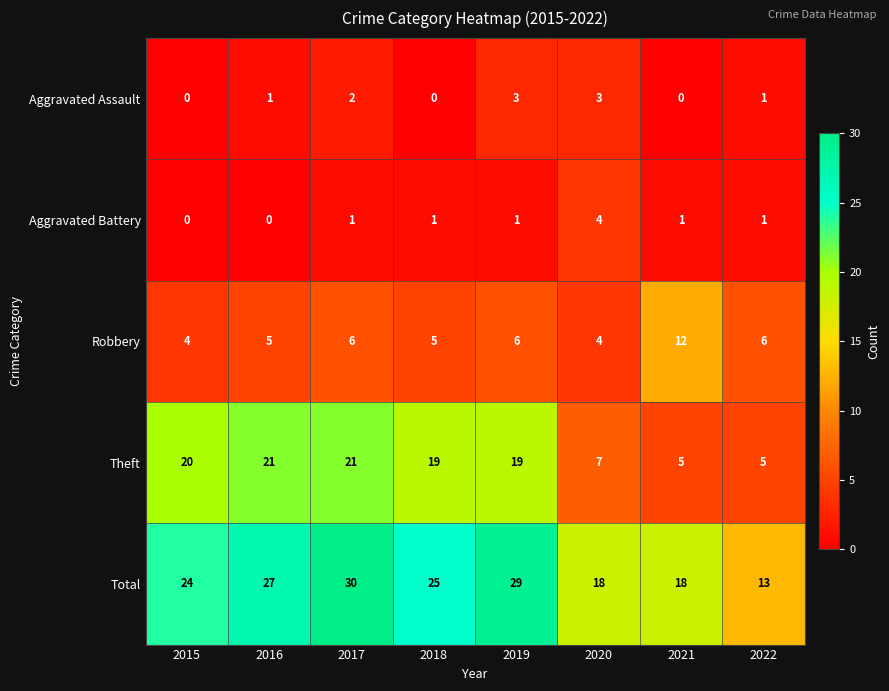

The value of Robbery at 2021 is 12. True or false?

True